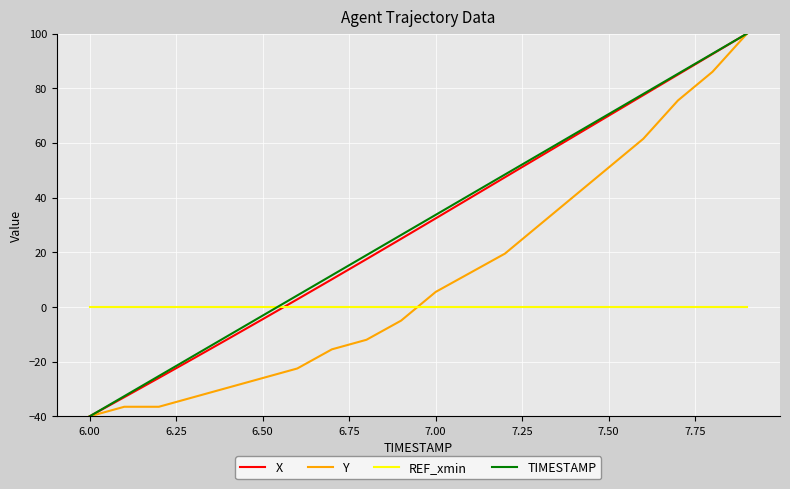

How many intersections are there between Y and REF_xmin?

1